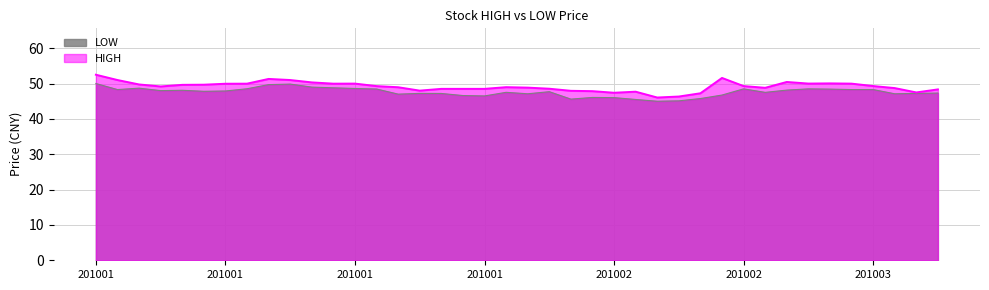

What is the sum of the HIGH values at 20100118 and 20100308?

98.7